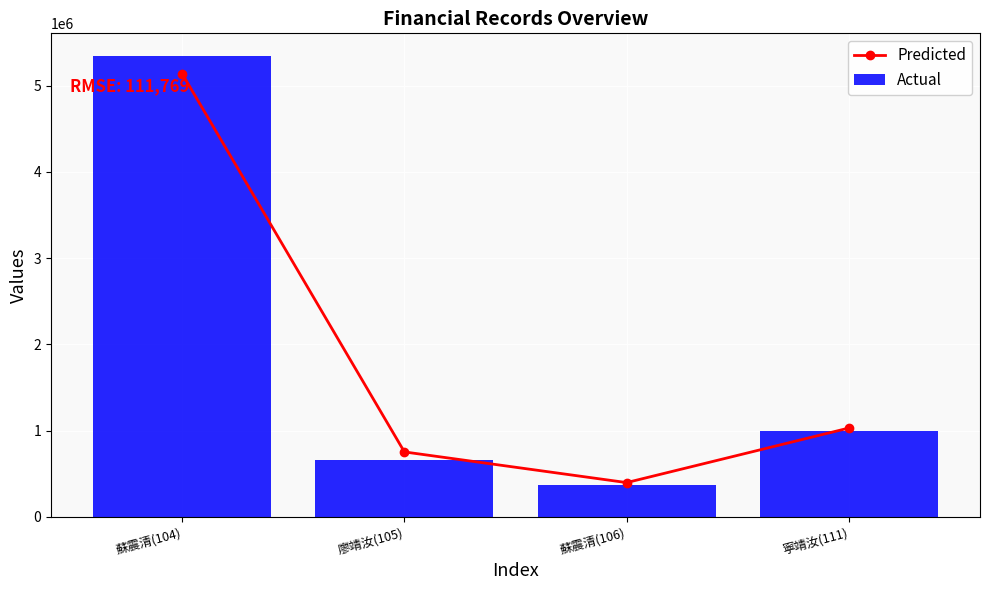

The value of Actual at 蘇震清(104) is 2792466. True or false?

False